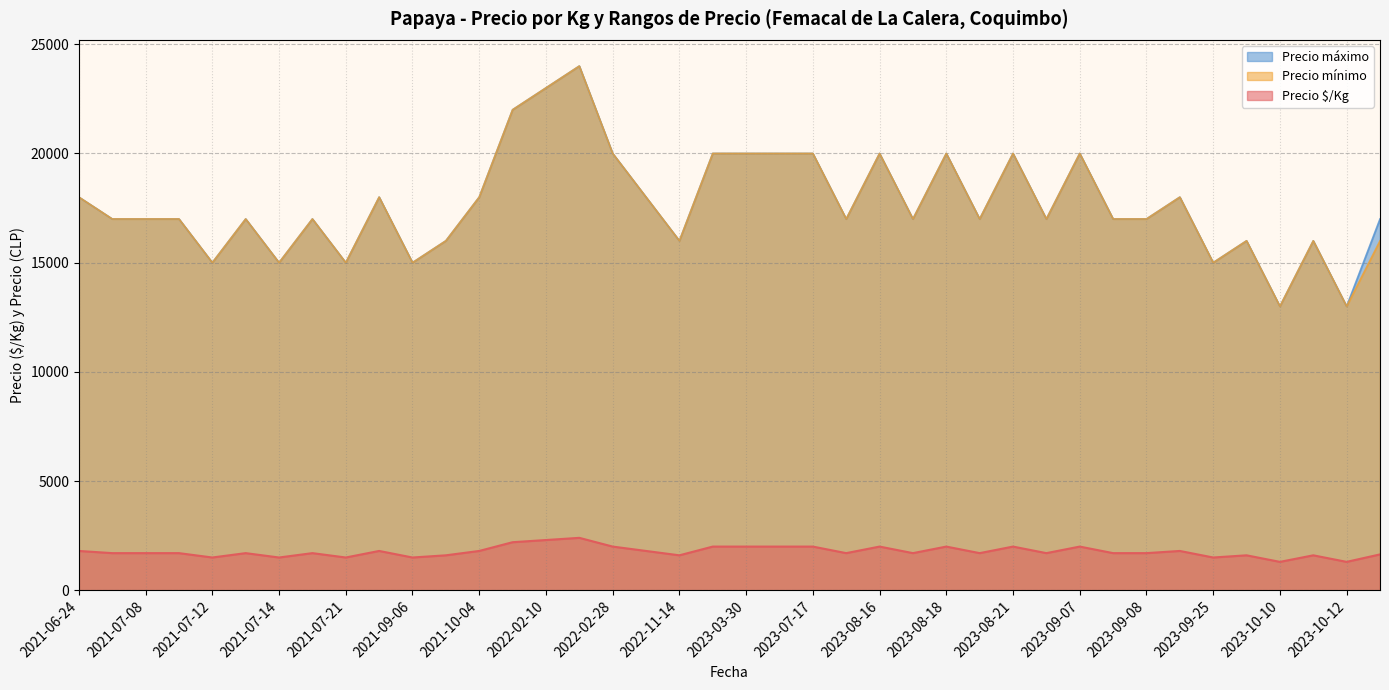

What are all the series names shown in the legend?

Precio máximo, Precio mínimo, Precio $/Kg